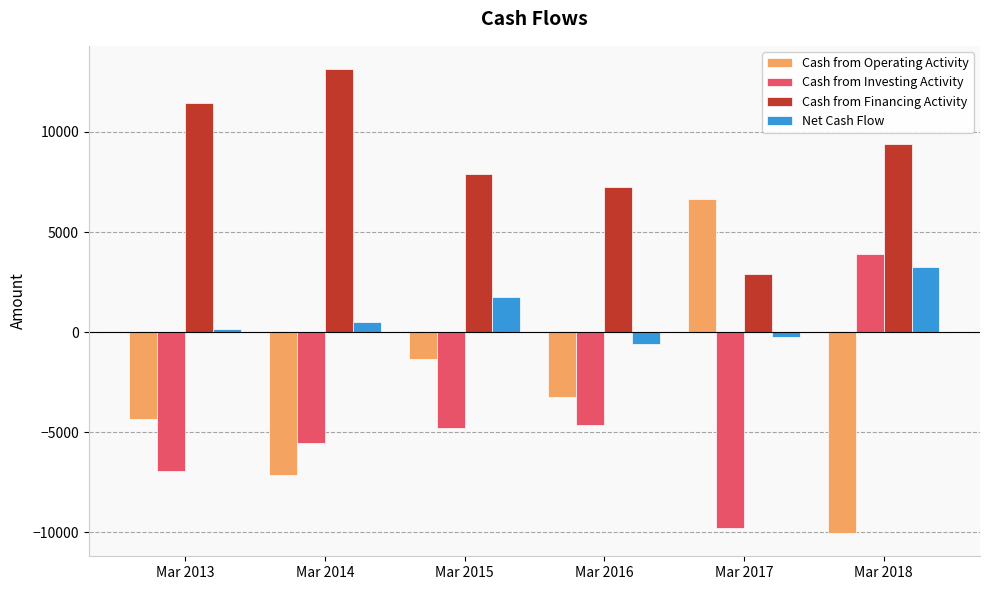

What is the value of the Net Cash Flow bar at the 5th from the left?

-245